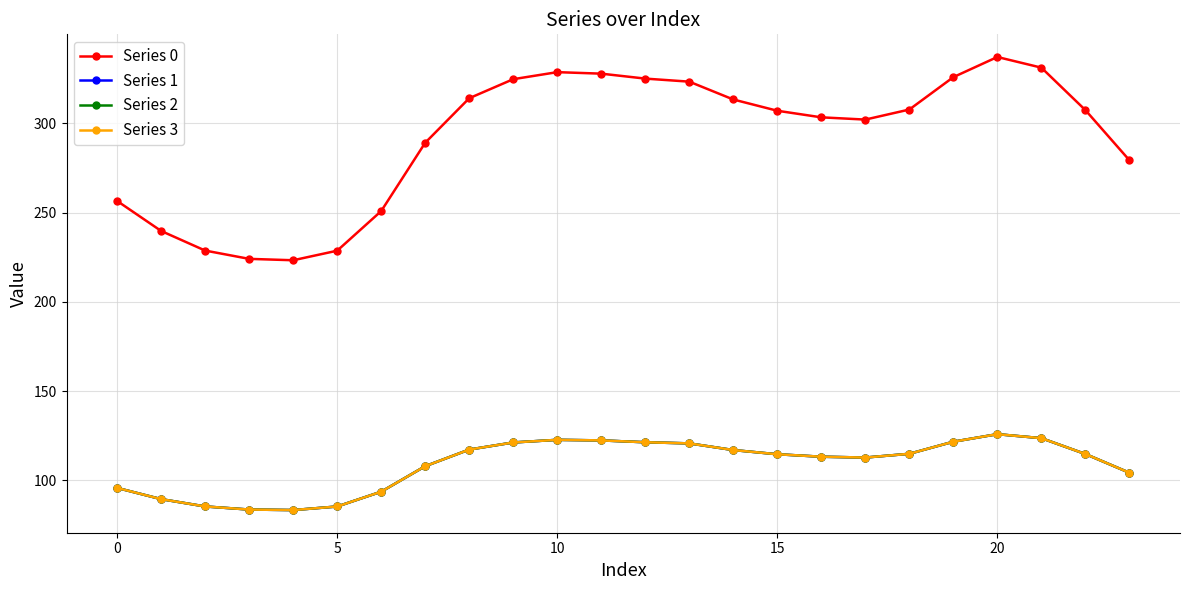

Reading left to right, transcribe all the data shown in this chart.

Series 0: 256.5	239.7	228.7	224.1	223.3	228.7	250.9	289.1	314.1	324.7	328.7	327.8	325.1	323.3	313.4	307.1	303.4	302.1	307.7	325.9	337.2	331.2	307.4	279.3
Series 1: 95.8	89.5	85.4	83.7	83.4	85.4	93.7	107.9	117.3	121.2	122.7	122.4	121.4	120.7	117.0	114.6	113.3	112.8	114.9	121.7	125.9	123.6	114.8	104.3
Series 2: 95.8	89.5	85.4	83.7	83.4	85.4	93.7	107.9	117.3	121.2	122.7	122.4	121.4	120.7	117.0	114.6	113.3	112.8	114.9	121.7	125.9	123.6	114.8	104.3
Series 3: 95.8	89.5	85.4	83.7	83.4	85.4	93.7	107.9	117.3	121.2	122.7	122.4	121.4	120.7	117.0	114.6	113.3	112.8	114.9	121.7	125.9	123.6	114.8	104.3